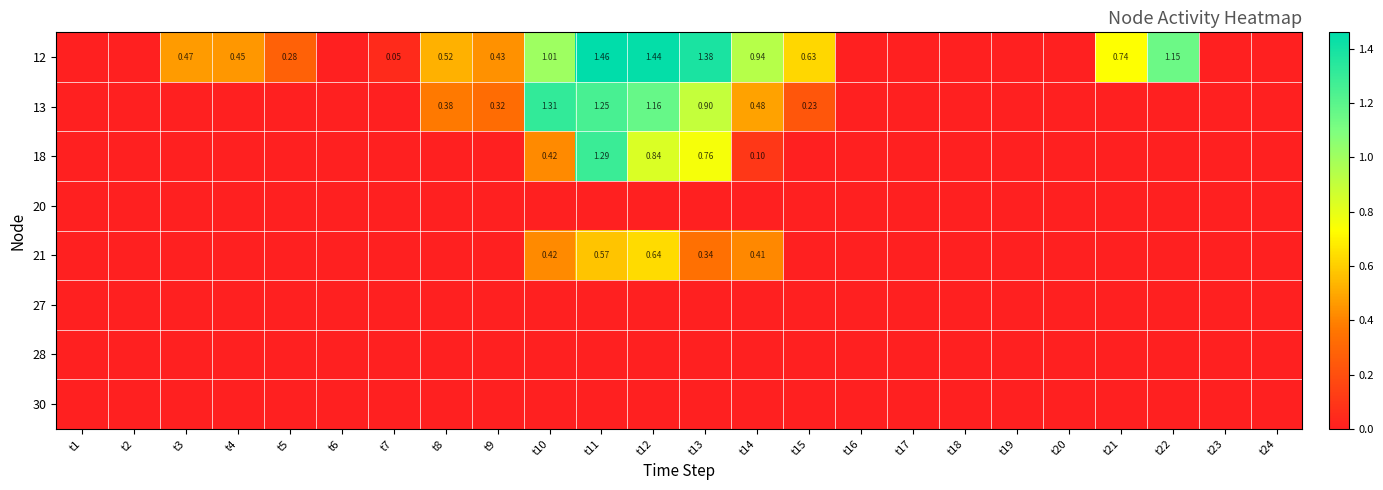

Where is 28 nearest to the value 0?

t1